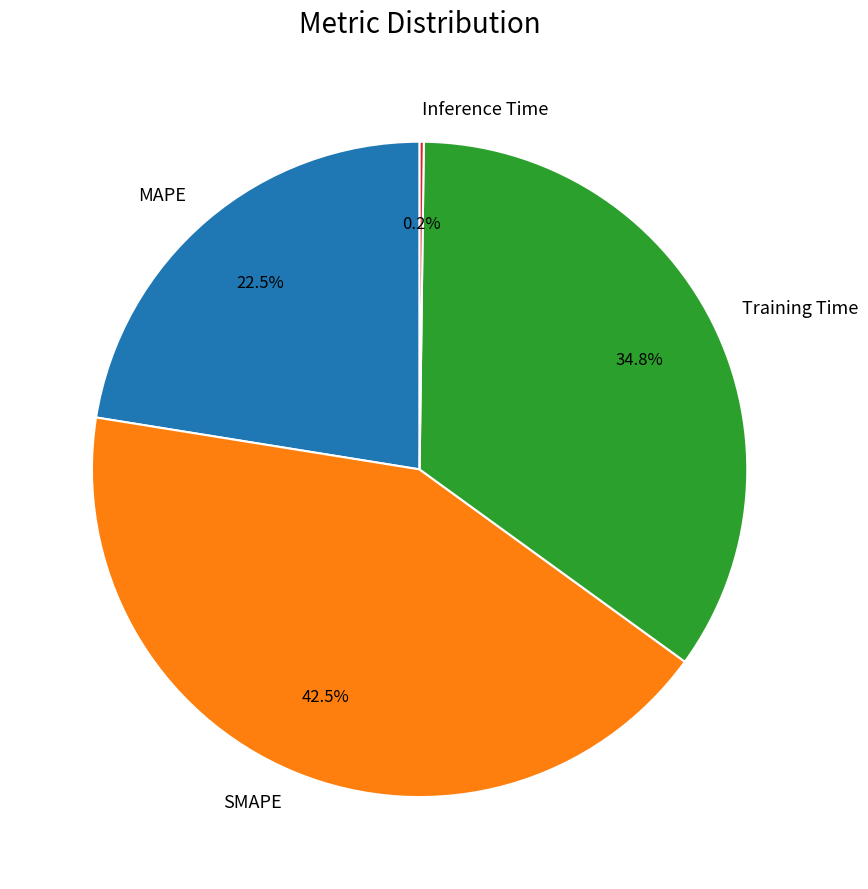

To the nearest percent, what is the combined percentage of Training Time and SMAPE?

77%